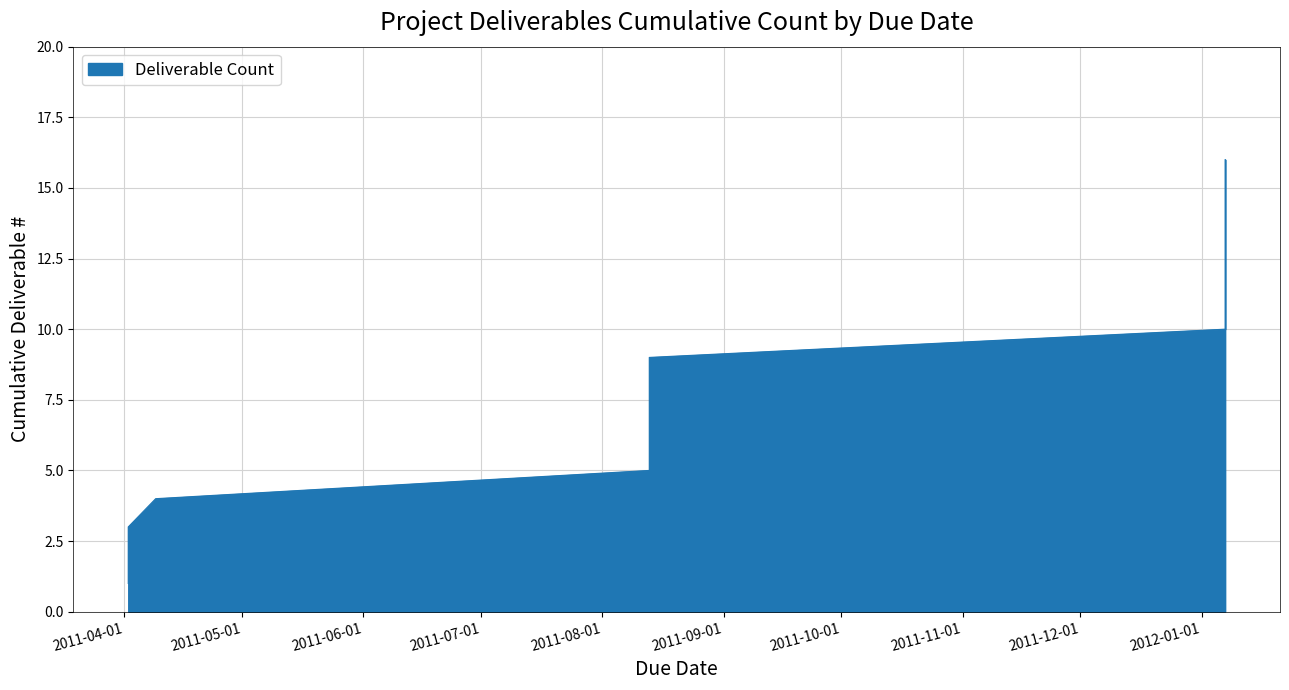

True or false: there are more than 0 points higher than both neighbors.

False